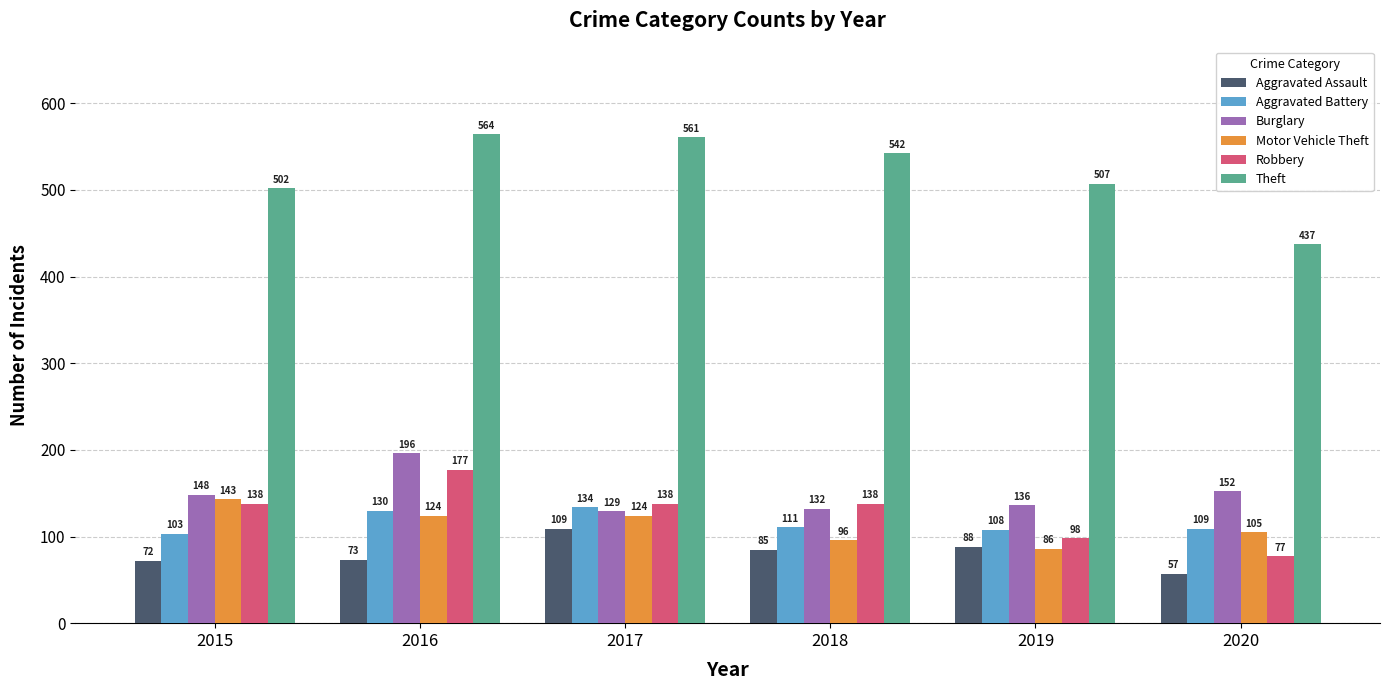

Reading left to right, list all the values displayed in this chart.

Aggravated Assault: 72	73	109	85	88	57
Aggravated Battery: 103	130	134	111	108	109
Burglary: 148	196	129	132	136	152
Motor Vehicle Theft: 143	124	124	96	86	105
Robbery: 138	177	138	138	98	77
Theft: 502	564	561	542	507	437